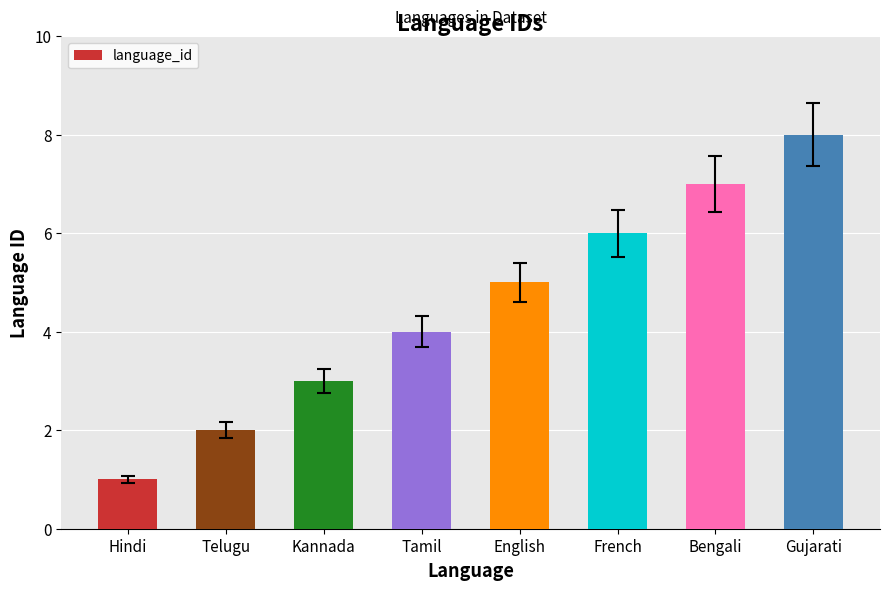

What is the greatest value displayed?

8